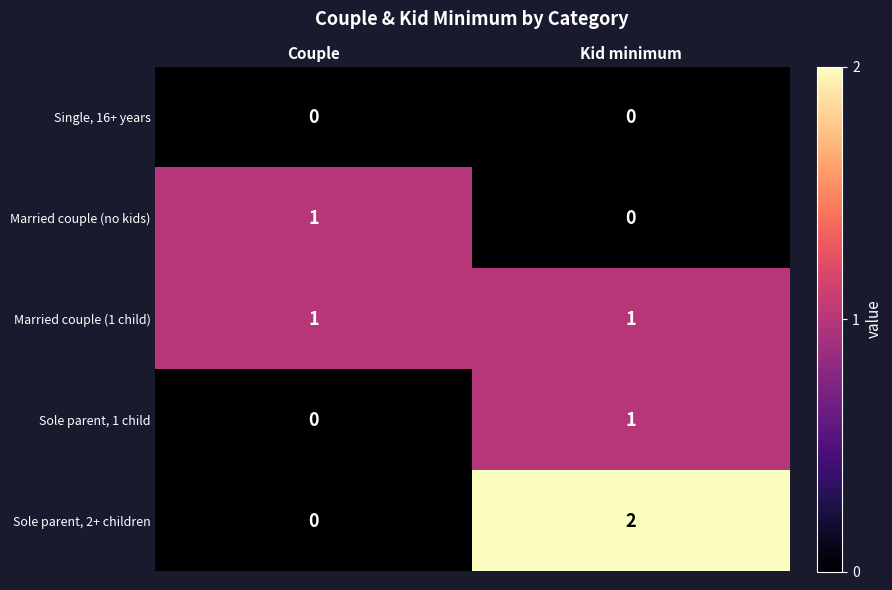

Is it true that Sole parent, 2+ children equals 0 at Couple?

True